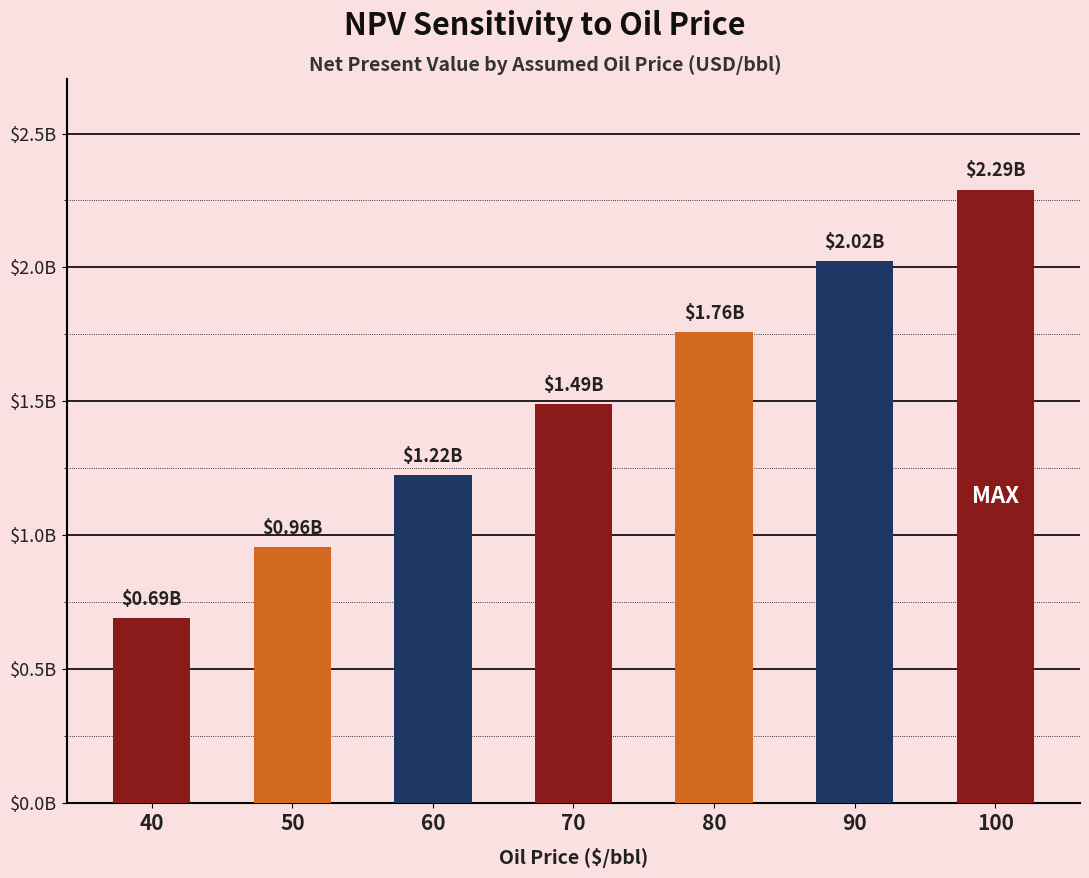

What is the value of the 7th bar from the left?

2291024286.5